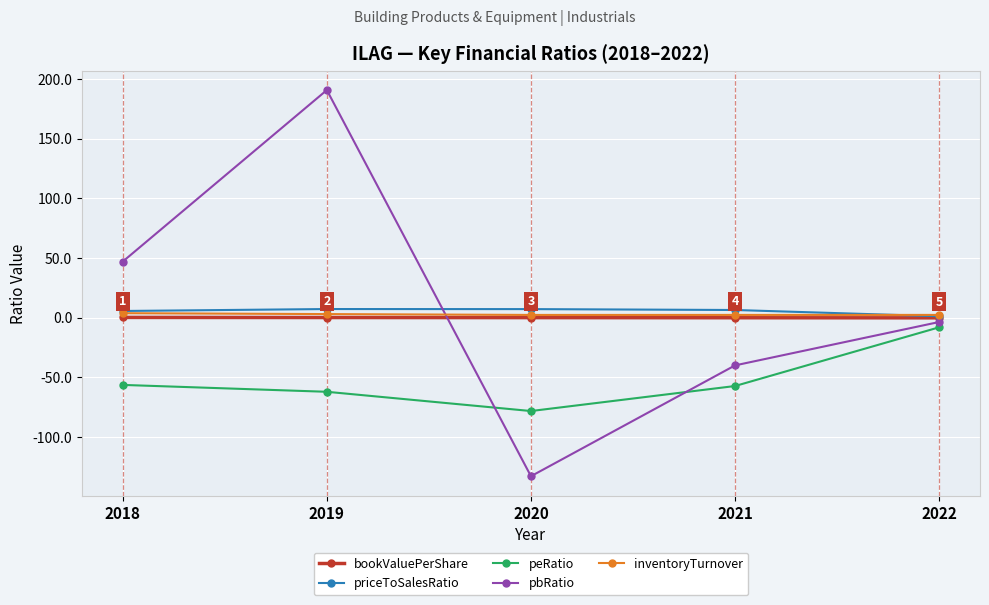

Which series has the largest range (max minus min)?

pbRatio